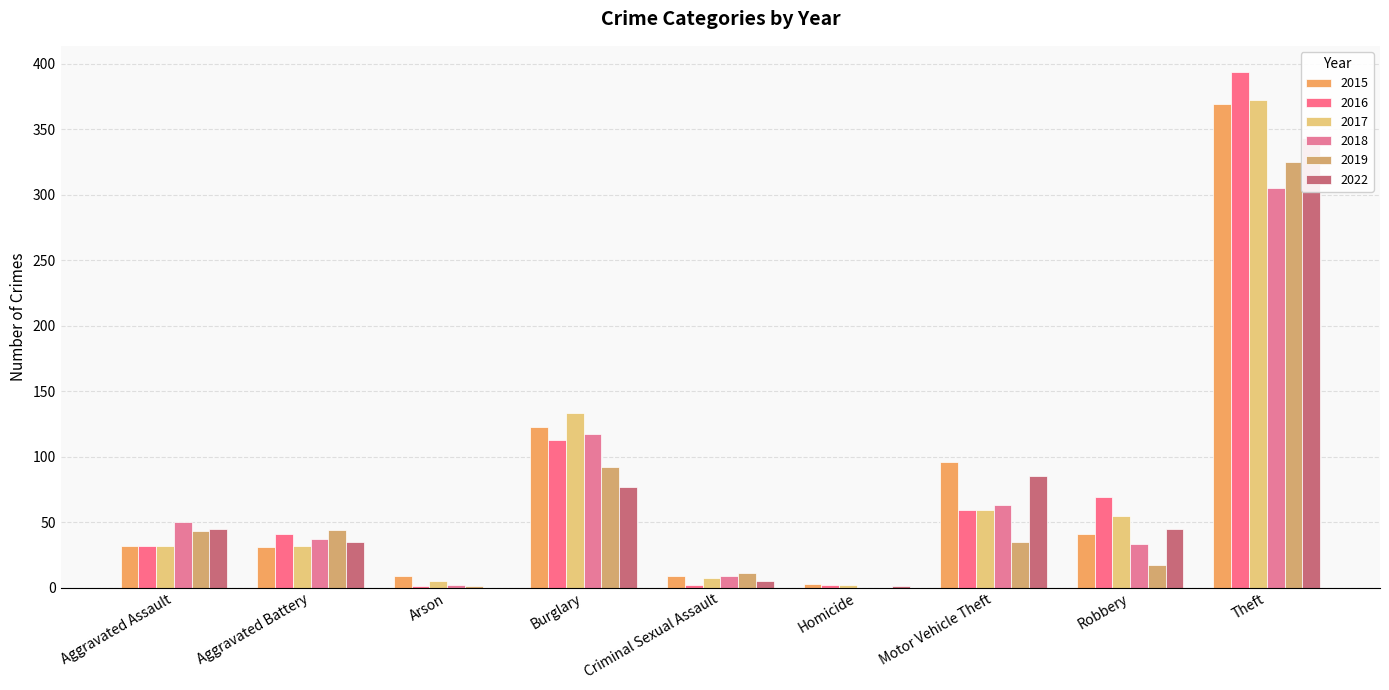

What position from the left is Aggravated Assault?

1